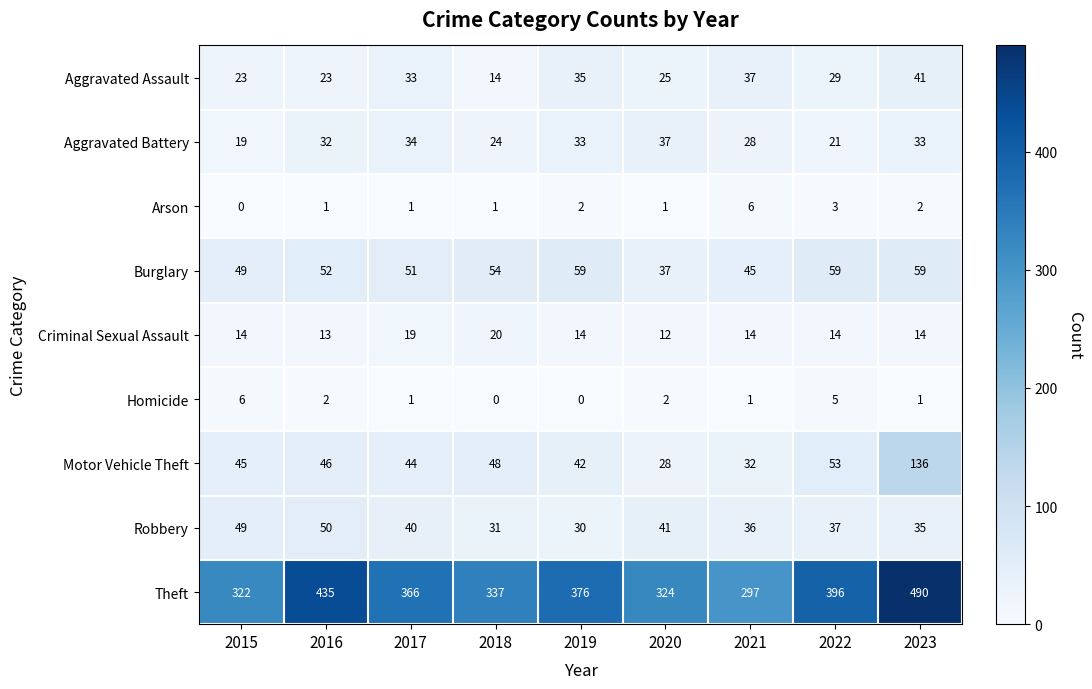

What is the difference between the Motor Vehicle Theft values at 2023 and 2021?

104